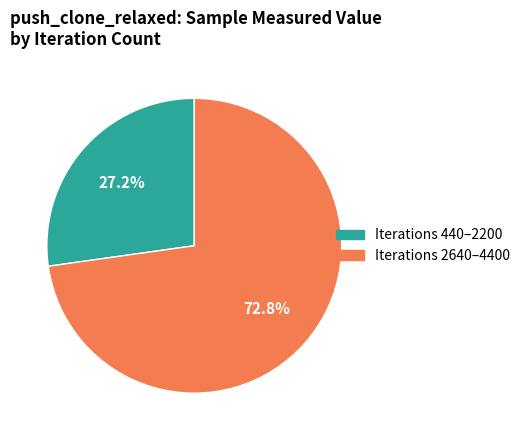

How many segments does this pie chart have?

2